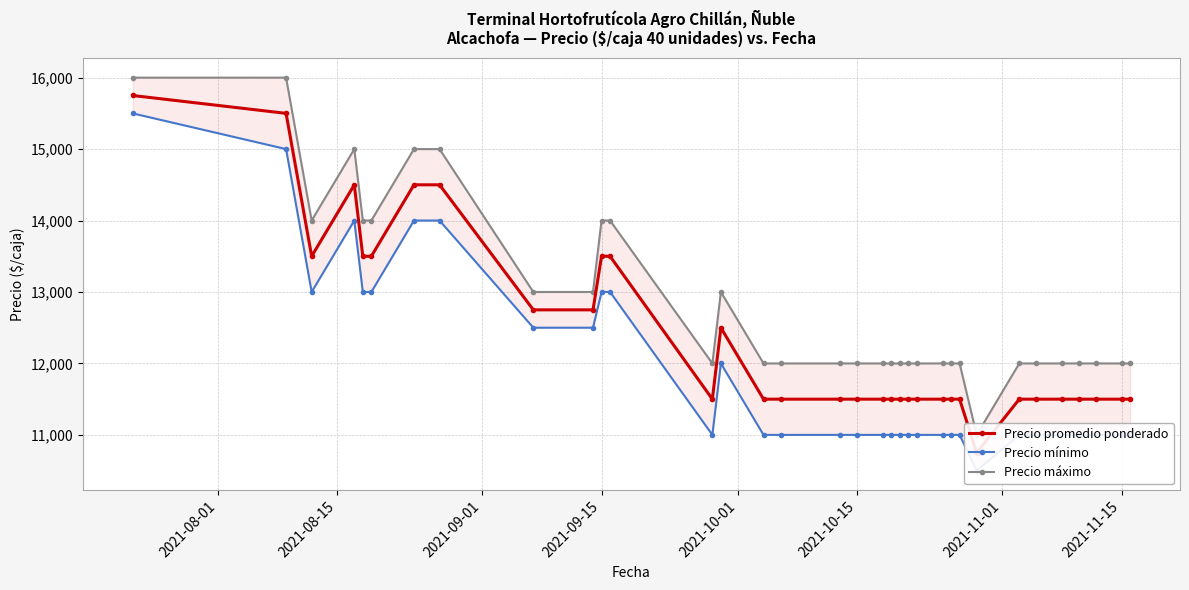

True or false: Precio máximo and Precio mínimo cross at least once.

False